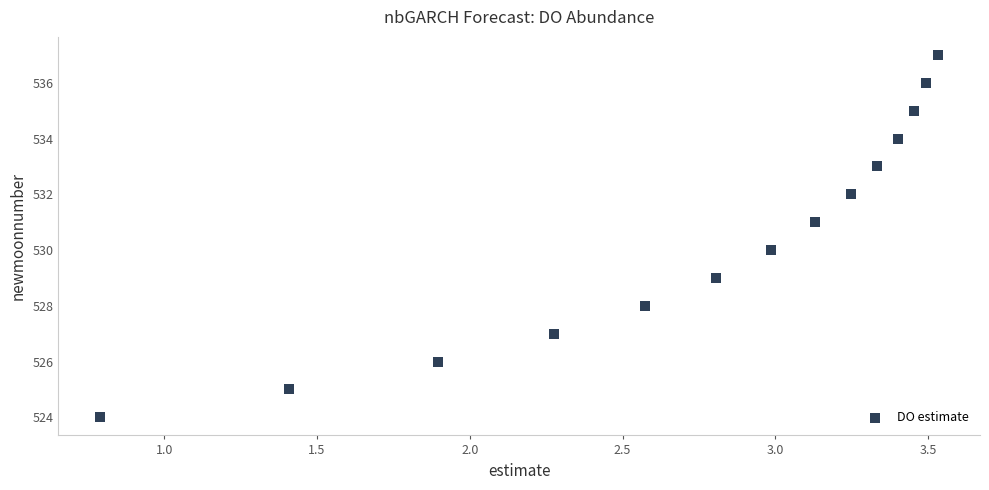

What is the range of Y values (max minus min)?

13